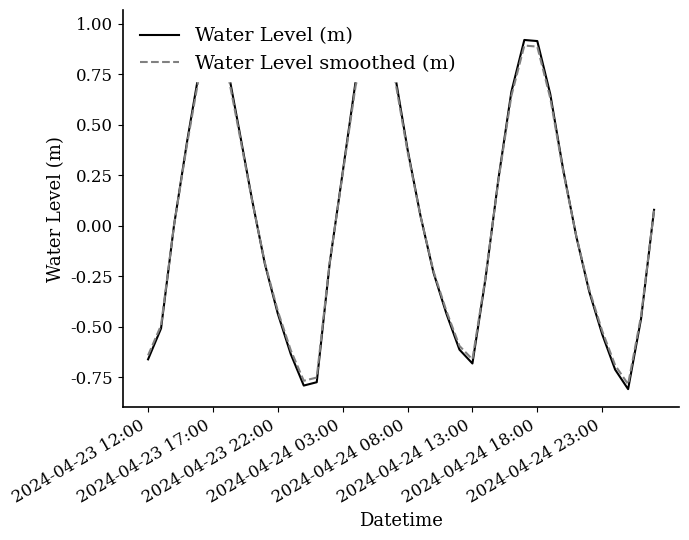

How many positive values does the Water Level smoothed (m) series have?

21